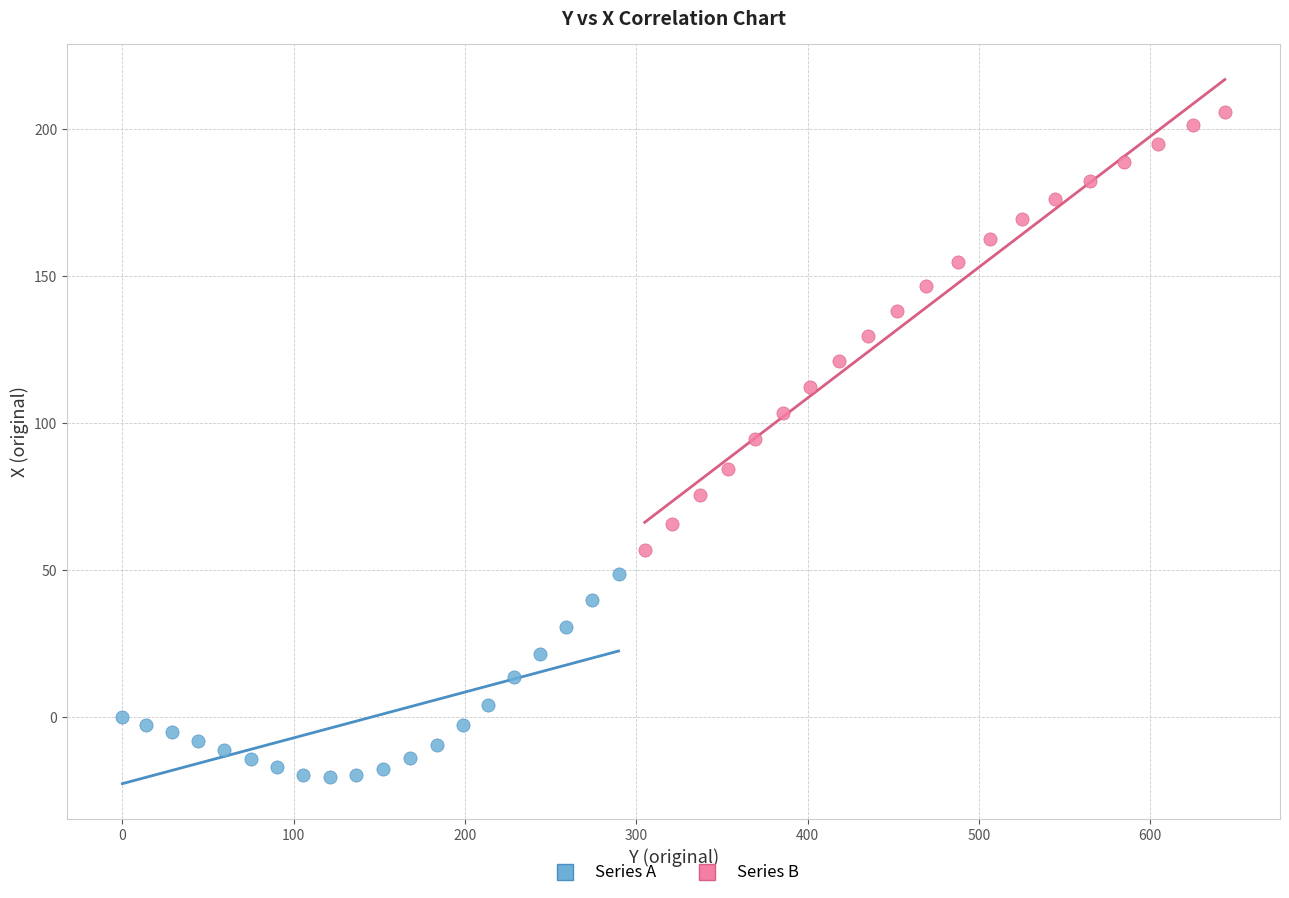

What are all the series names shown in the legend?

Series A, Series B